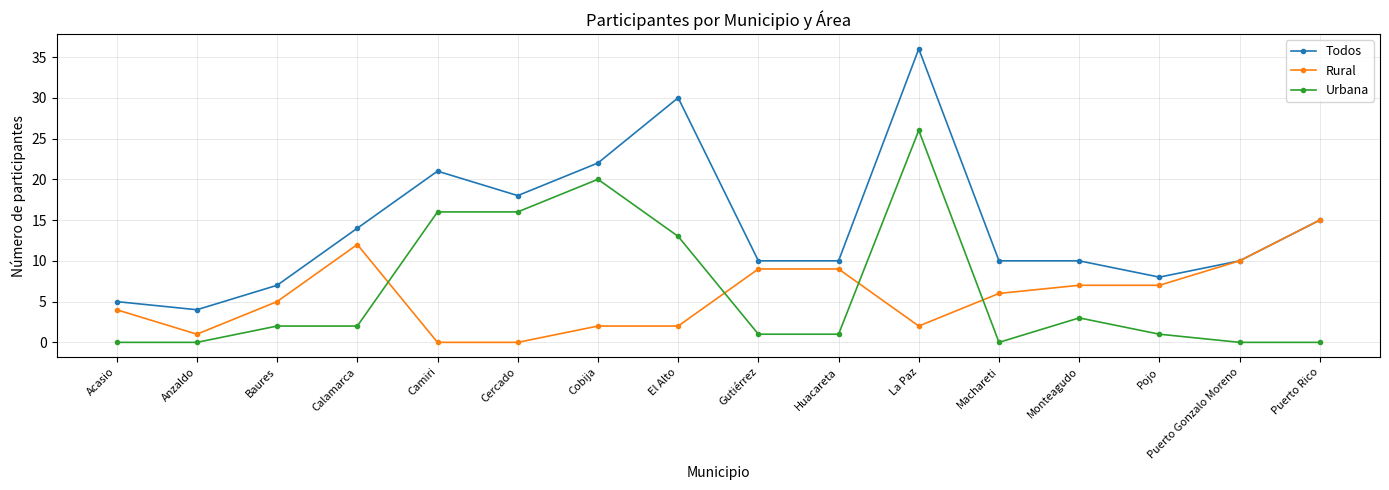

What is the average value of the Rural series?

6